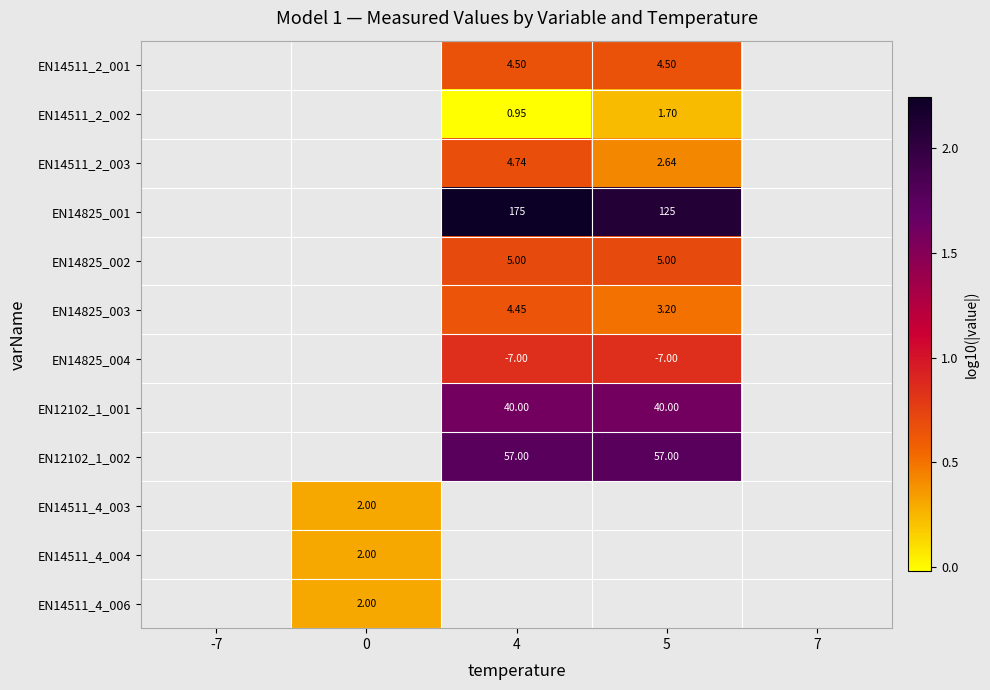

Which label corresponds to the smallest value in the chart?

4